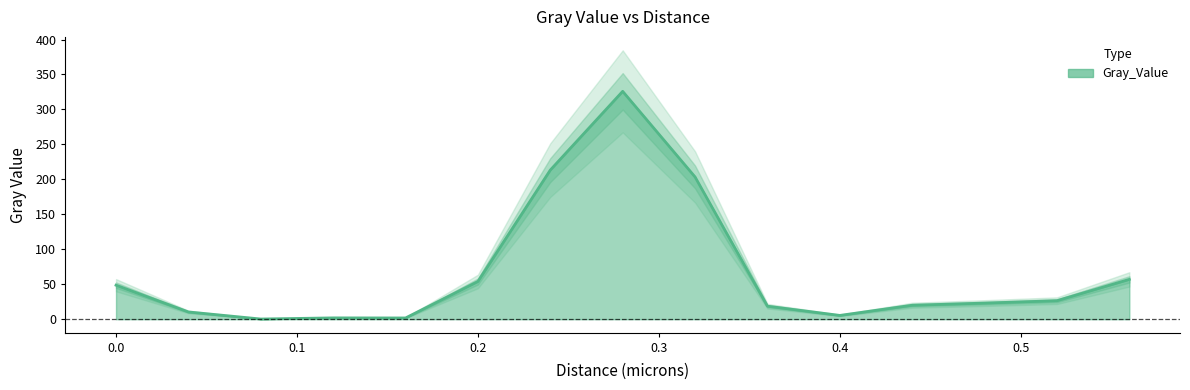

What is the difference between the maximum and minimum values?

325.6